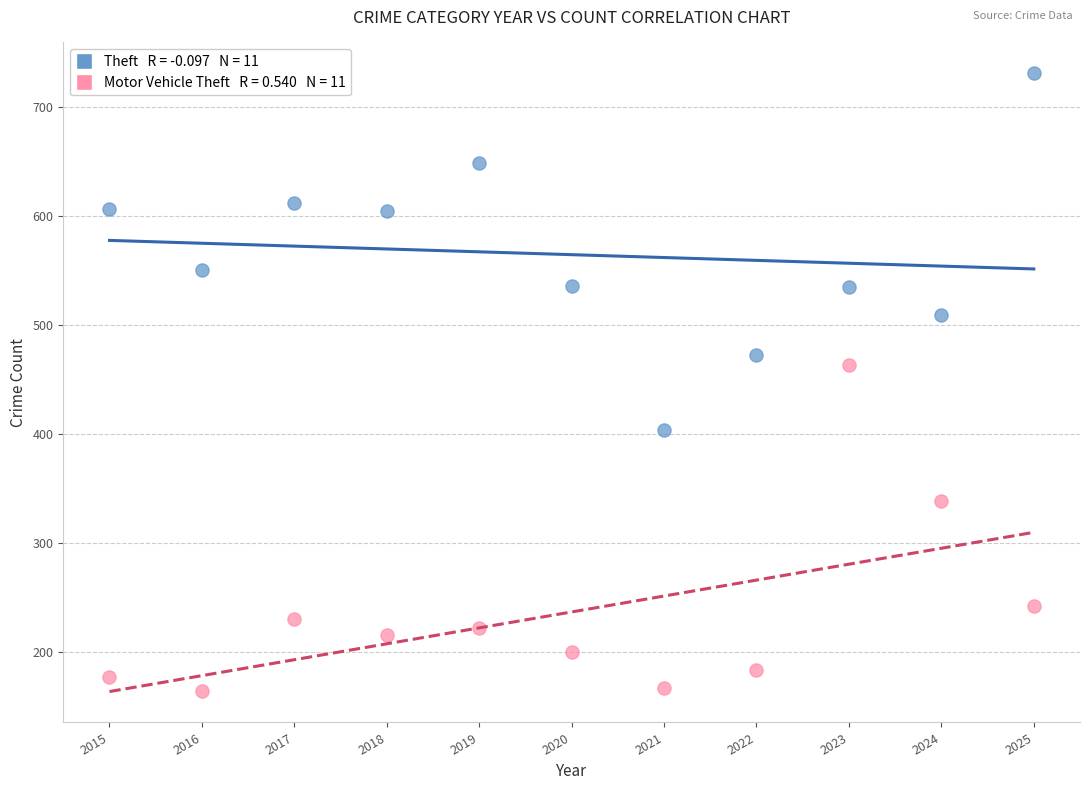

Across all series, what Y value is closest to 448?

464